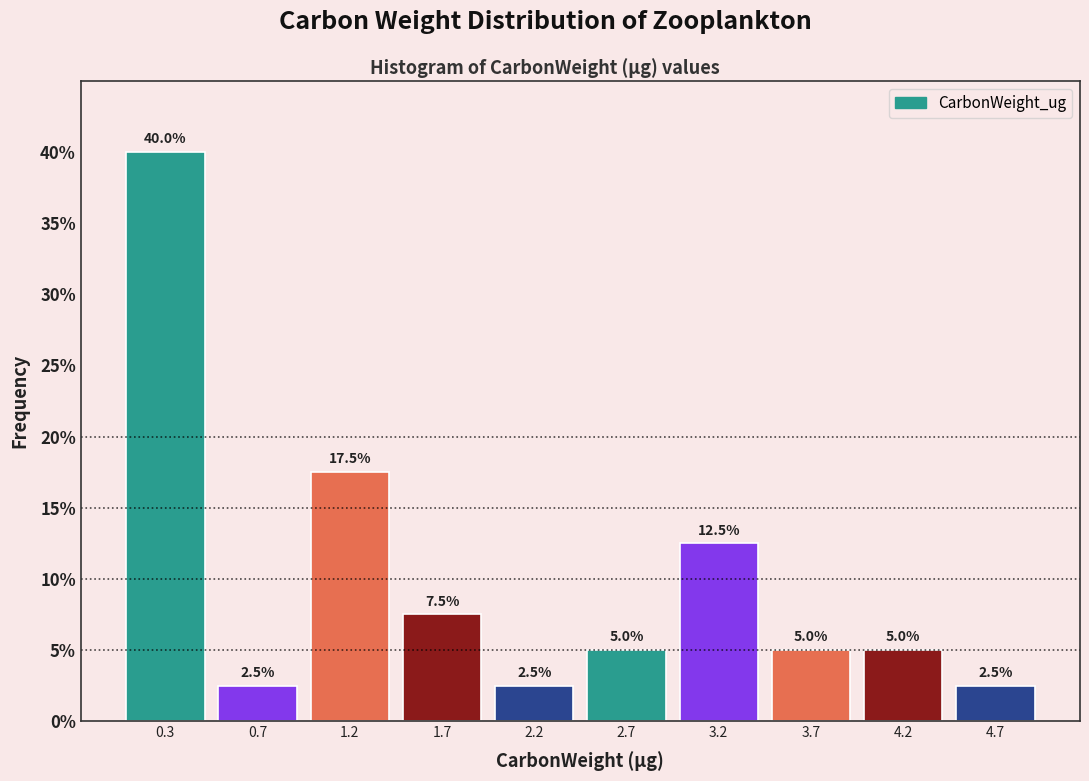

Which range on the x-axis has the tallest bar?

0.00 to 0.50